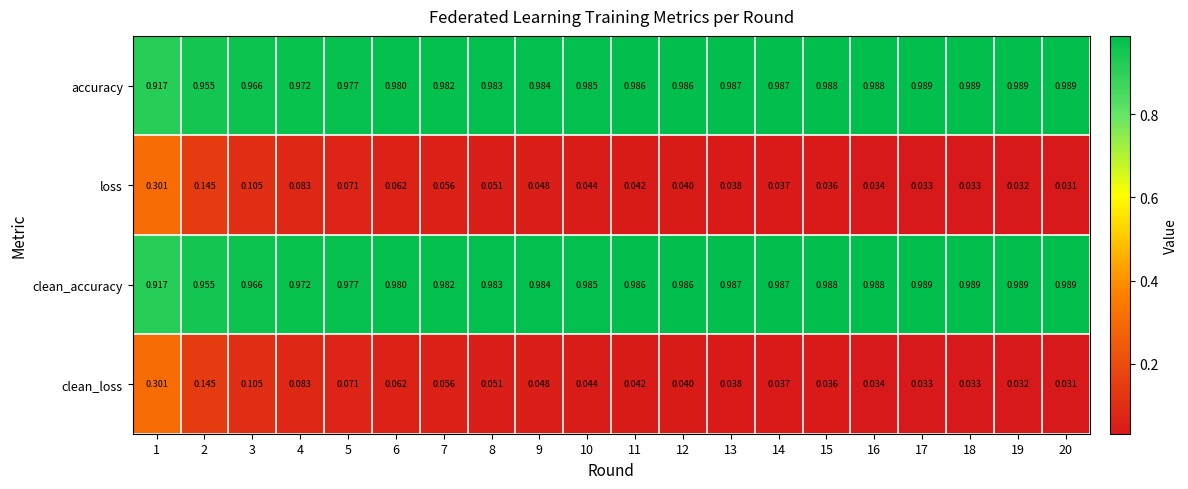

Reading left to right, transcribe all the data shown in this chart.

accuracy: 1=0.9	2=1.0	3=1.0	4=1.0	5=1.0	6=1.0	7=1.0	8=1.0	9=1.0	10=1.0	11=1.0	12=1.0	13=1.0	14=1.0	15=1.0	16=1.0	17=1.0	18=1.0	19=1.0	20=1.0
loss: 1=0.3	2=0.1	3=0.1	4=0.1	5=0.1	6=0.1	7=0.1	8=0.1	9=0.0	10=0.0	11=0.0	12=0.0	13=0.0	14=0.0	15=0.0	16=0.0	17=0.0	18=0.0	19=0.0	20=0.0
clean_accuracy: 1=0.9	2=1.0	3=1.0	4=1.0	5=1.0	6=1.0	7=1.0	8=1.0	9=1.0	10=1.0	11=1.0	12=1.0	13=1.0	14=1.0	15=1.0	16=1.0	17=1.0	18=1.0	19=1.0	20=1.0
clean_loss: 1=0.3	2=0.1	3=0.1	4=0.1	5=0.1	6=0.1	7=0.1	8=0.1	9=0.0	10=0.0	11=0.0	12=0.0	13=0.0	14=0.0	15=0.0	16=0.0	17=0.0	18=0.0	19=0.0	20=0.0